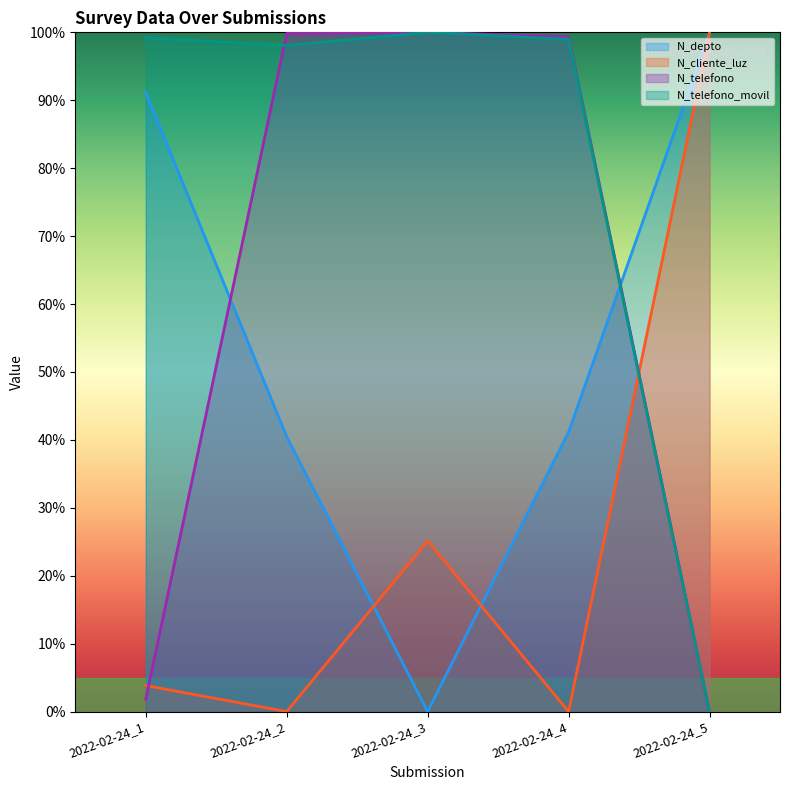

Which series has the largest total across all categories?

N_telefono_movil